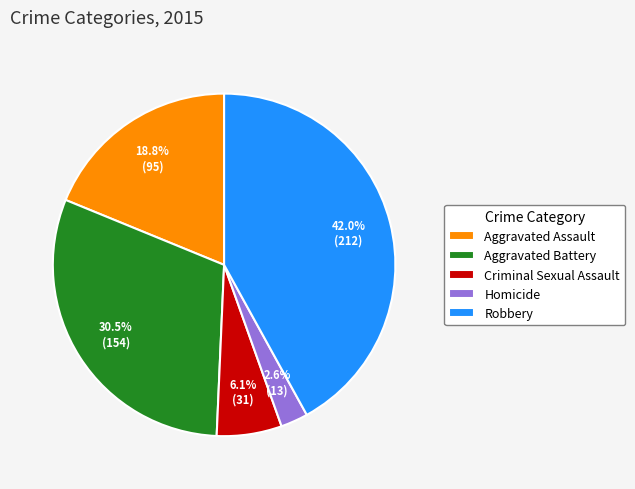

To the nearest percent, what percentage of the pie is Robbery?

42%